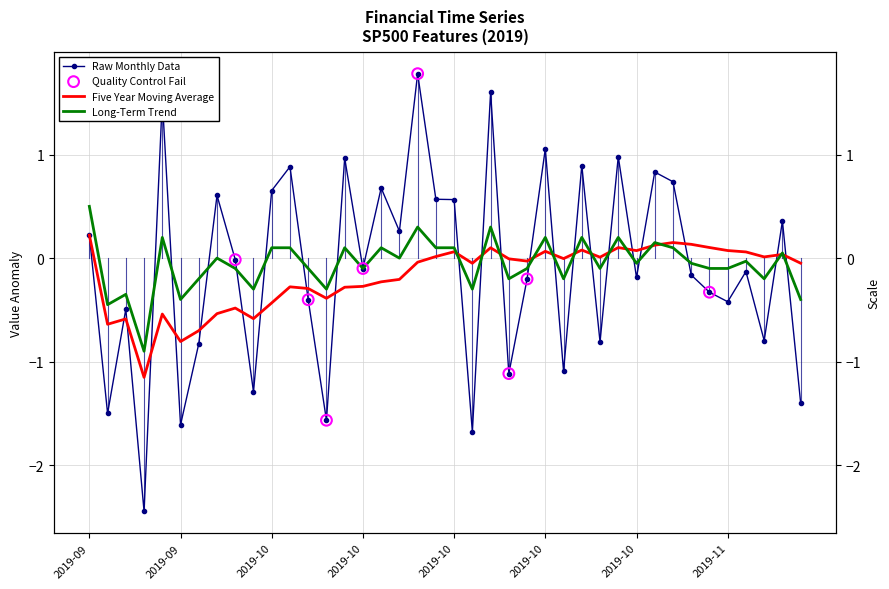

What is the total value across all series at 2019-10-08?

-2.3